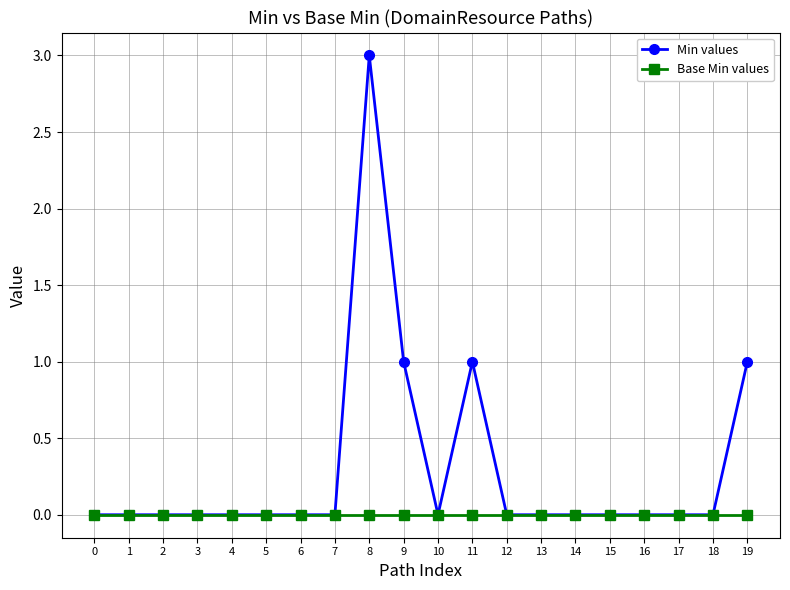

Which category has the highest value in the Min values series?

8